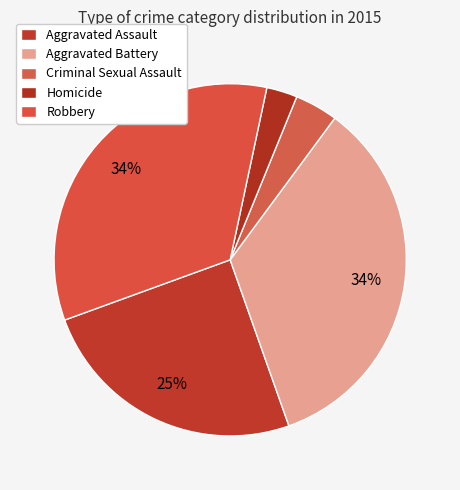

How many segments does this pie chart have?

5